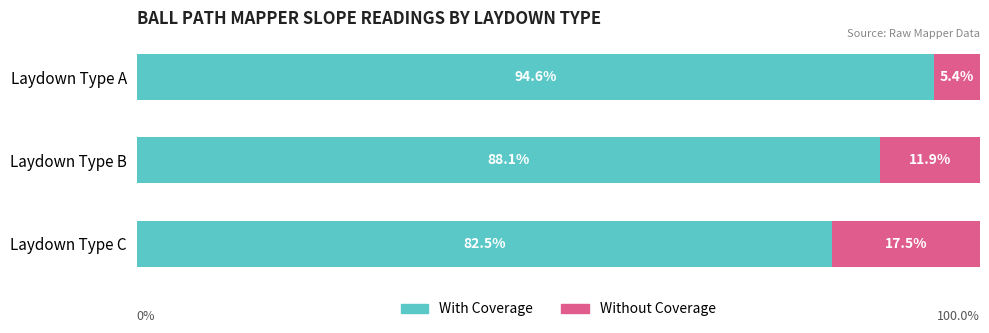

At which label is With Coverage closest to 88?

Laydown Type B